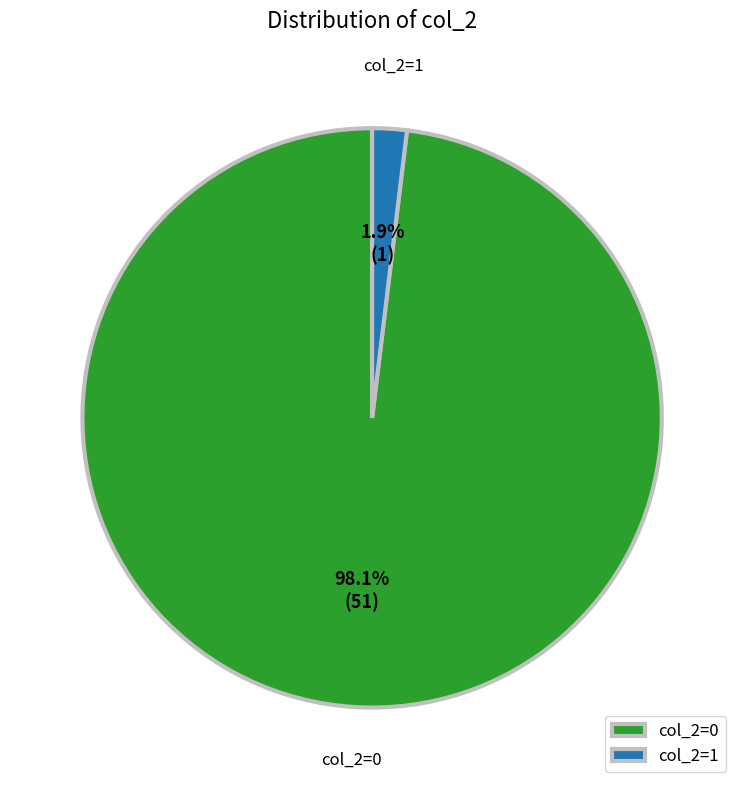

Is there any slice that represents more than half of the pie?

Yes